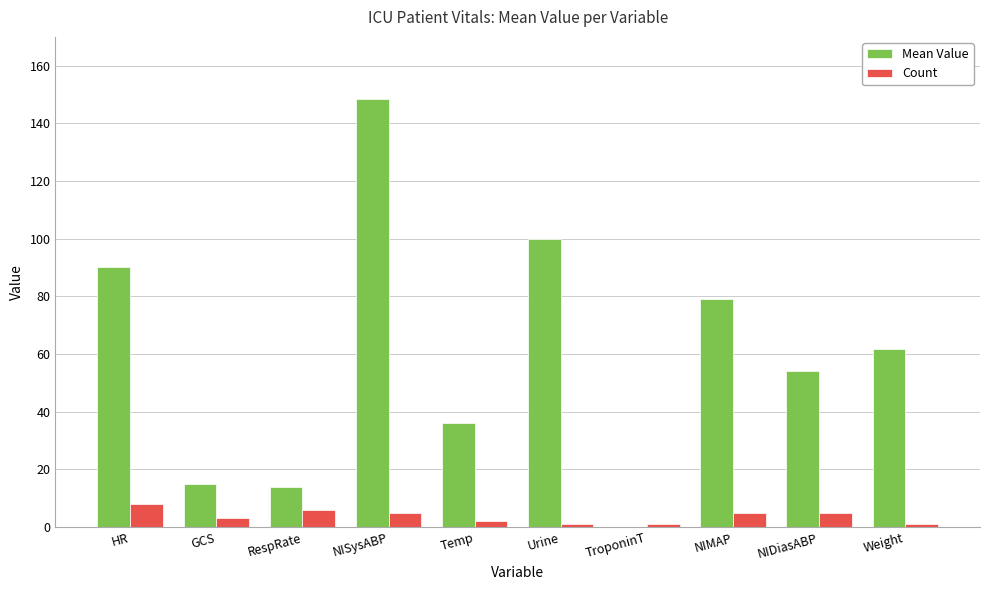

True or false: Count has a value of 5.0 at NISysABP.

True